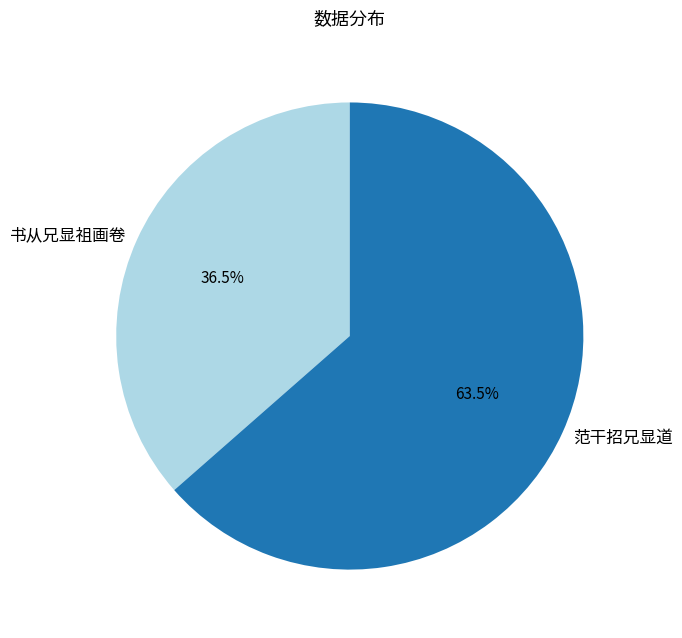

What is the smallest slice in the pie chart?

书从兄显祖画卷